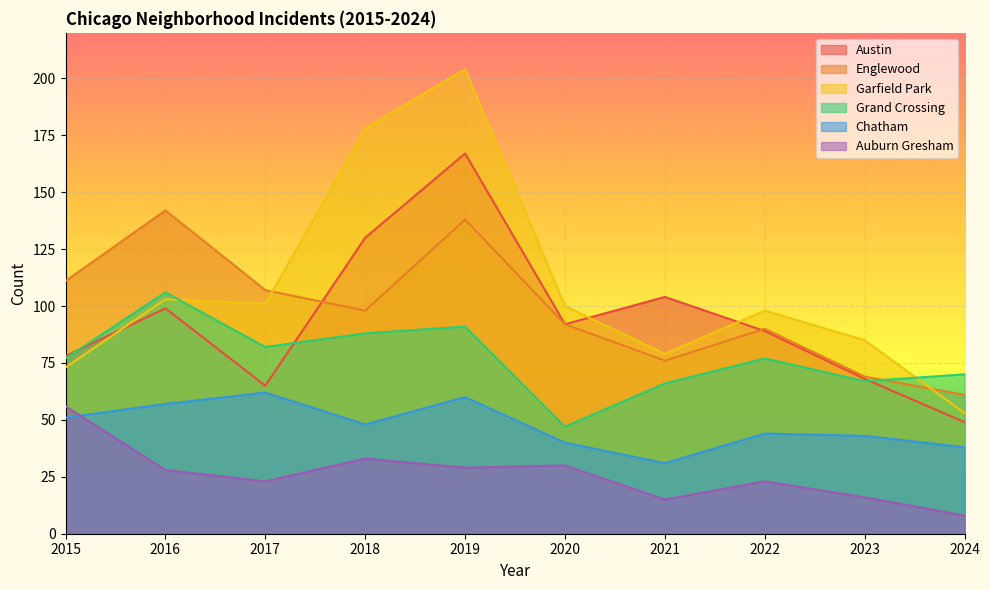

How many data points in Austin are above 92?

4